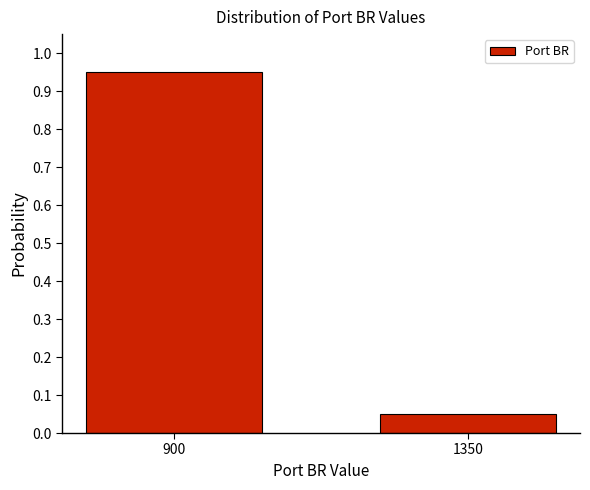

Where is the data nearest to the value 0?

1350